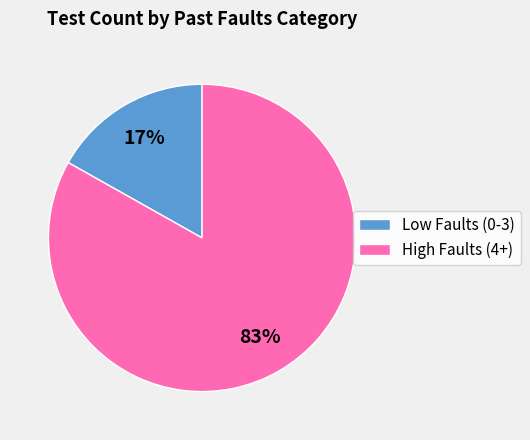

True or false: High Faults (4+) accounts for 92% of the total.

False